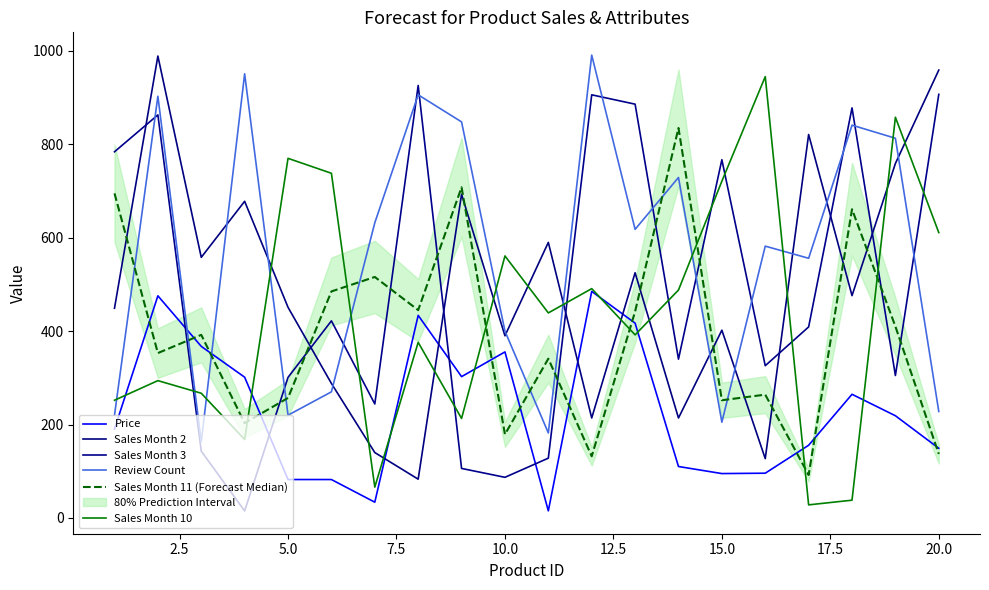

Is this an area chart (filled region under the line)?

No